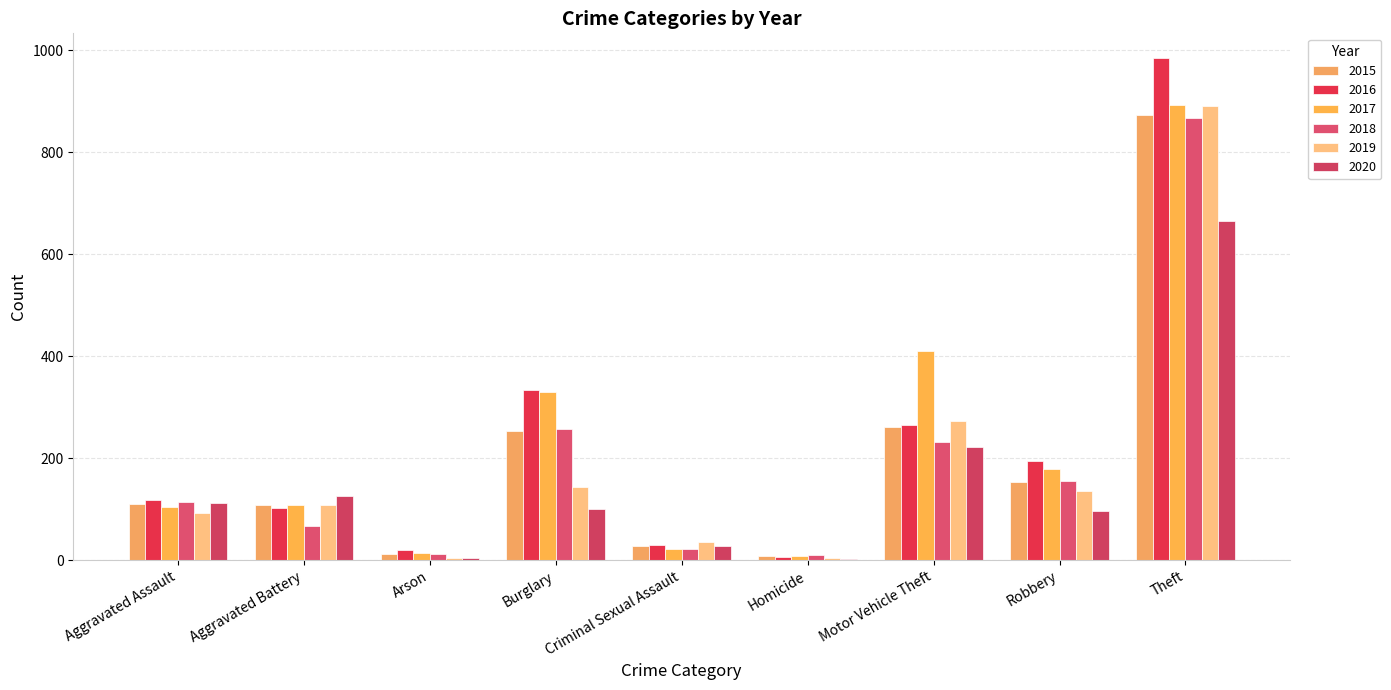

What is the spread (max minus min) of values at Aggravated Battery?

59